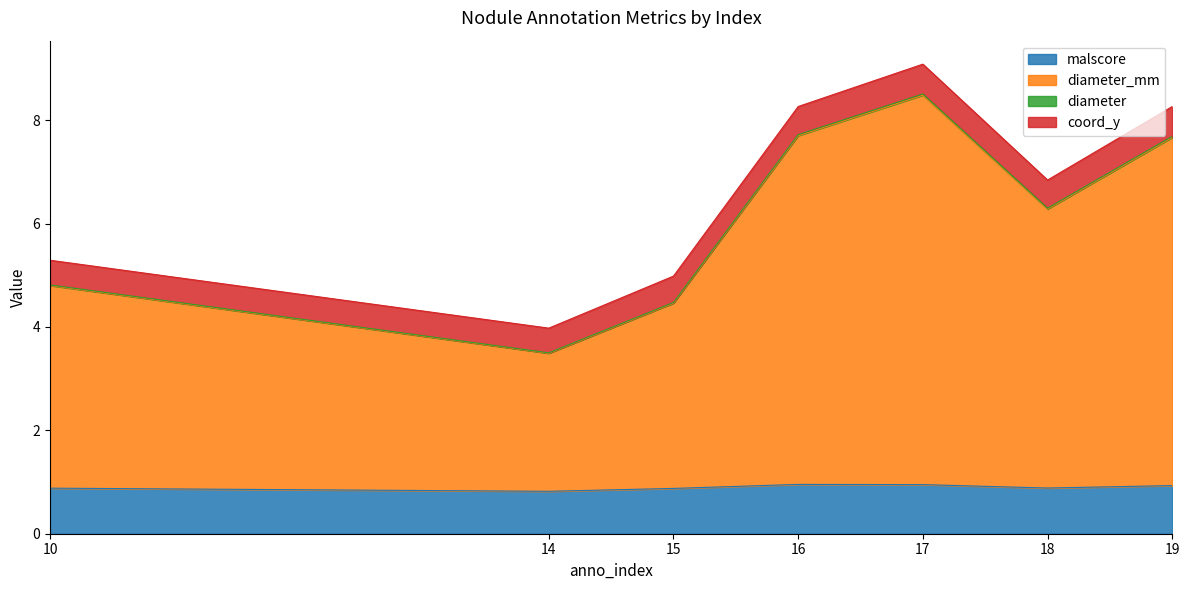

True or false: diameter and diameter_mm cross at least once.

False